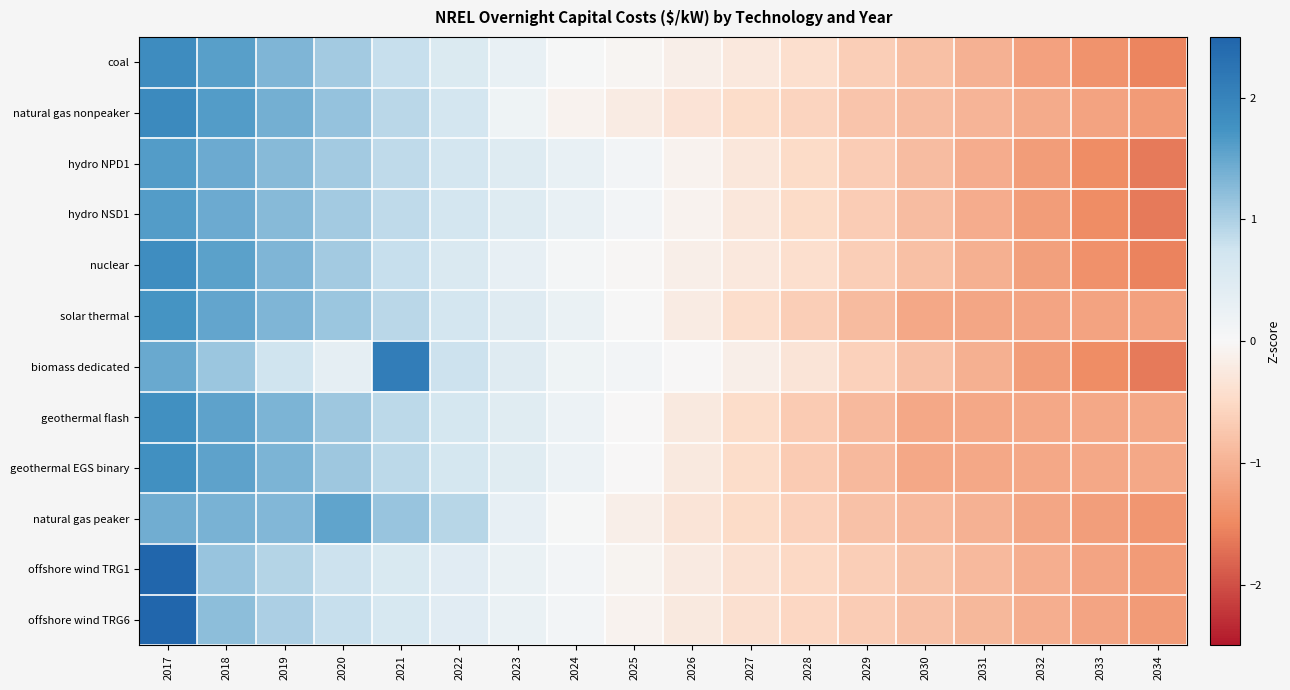

Reading left to right, transcribe all the data shown in this chart.

coal: 2017=1.9	2018=1.6	2019=1.3	2020=1.1	2021=0.8	2022=0.5	2023=0.3	2024=0.0	2025=-0.0	2026=-0.1	2027=-0.3	2028=-0.4	2029=-0.7	2030=-0.8	2031=-1.0	2032=-1.2	2033=-1.4	2034=-1.5
natural gas nonpeaker: 2017=1.9	2018=1.6	2019=1.4	2020=1.2	2021=0.9	2022=0.7	2023=0.2	2024=-0.1	2025=-0.2	2026=-0.3	2027=-0.5	2028=-0.6	2029=-0.8	2030=-0.9	2031=-1.0	2032=-1.1	2033=-1.2	2034=-1.3
hydro NPD1: 2017=1.6	2018=1.4	2019=1.3	2020=1.1	2021=0.9	2022=0.7	2023=0.5	2024=0.3	2025=0.1	2026=-0.1	2027=-0.3	2028=-0.5	2029=-0.7	2030=-0.9	2031=-1.1	2032=-1.3	2033=-1.4	2034=-1.6
hydro NSD1: 2017=1.6	2018=1.4	2019=1.3	2020=1.1	2021=0.9	2022=0.7	2023=0.5	2024=0.3	2025=0.1	2026=-0.1	2027=-0.3	2028=-0.5	2029=-0.7	2030=-0.9	2031=-1.1	2032=-1.3	2033=-1.4	2034=-1.6
nuclear: 2017=1.8	2018=1.6	2019=1.3	2020=1.1	2021=0.8	2022=0.6	2023=0.3	2024=0.1	2025=-0.0	2026=-0.1	2027=-0.3	2028=-0.4	2029=-0.7	2030=-0.8	2031=-1.0	2032=-1.2	2033=-1.4	2034=-1.5
solar thermal: 2017=1.7	2018=1.5	2019=1.3	2020=1.1	2021=0.9	2022=0.7	2023=0.5	2024=0.2	2025=0.0	2026=-0.2	2027=-0.4	2028=-0.7	2029=-0.9	2030=-1.1	2031=-1.1	2032=-1.2	2033=-1.2	2034=-1.2
biomass dedicated: 2017=1.5	2018=1.1	2019=0.8	2020=0.3	2021=2.1	2022=0.8	2023=0.5	2024=0.2	2025=0.1	2026=-0.0	2027=-0.1	2028=-0.3	2029=-0.6	2030=-0.8	2031=-1.0	2032=-1.3	2033=-1.5	2034=-1.6
geothermal flash: 2017=1.8	2018=1.6	2019=1.3	2020=1.1	2021=0.9	2022=0.7	2023=0.4	2024=0.2	2025=-0.0	2026=-0.2	2027=-0.5	2028=-0.7	2029=-0.9	2030=-1.1	2031=-1.1	2032=-1.1	2033=-1.1	2034=-1.1
geothermal EGS binary: 2017=1.8	2018=1.6	2019=1.3	2020=1.1	2021=0.9	2022=0.7	2023=0.4	2024=0.2	2025=-0.0	2026=-0.2	2027=-0.5	2028=-0.7	2029=-0.9	2030=-1.1	2031=-1.1	2032=-1.1	2033=-1.1	2034=-1.1
natural gas peaker: 2017=1.4	2018=1.4	2019=1.3	2020=1.5	2021=1.2	2022=0.9	2023=0.3	2024=0.0	2025=-0.1	2026=-0.3	2027=-0.5	2028=-0.6	2029=-0.8	2030=-0.9	2031=-1.0	2032=-1.1	2033=-1.2	2034=-1.3
offshore wind TRG1: 2017=2.9	2018=1.1	2019=0.9	2020=0.8	2021=0.6	2022=0.4	2023=0.2	2024=0.1	2025=-0.1	2026=-0.2	2027=-0.4	2028=-0.5	2029=-0.7	2030=-0.8	2031=-0.9	2032=-1.0	2033=-1.2	2034=-1.3
offshore wind TRG6: 2017=2.8	2018=1.2	2019=1.0	2020=0.8	2021=0.6	2022=0.4	2023=0.2	2024=0.1	2025=-0.1	2026=-0.2	2027=-0.4	2028=-0.5	2029=-0.7	2030=-0.8	2031=-0.9	2032=-1.1	2033=-1.2	2034=-1.3